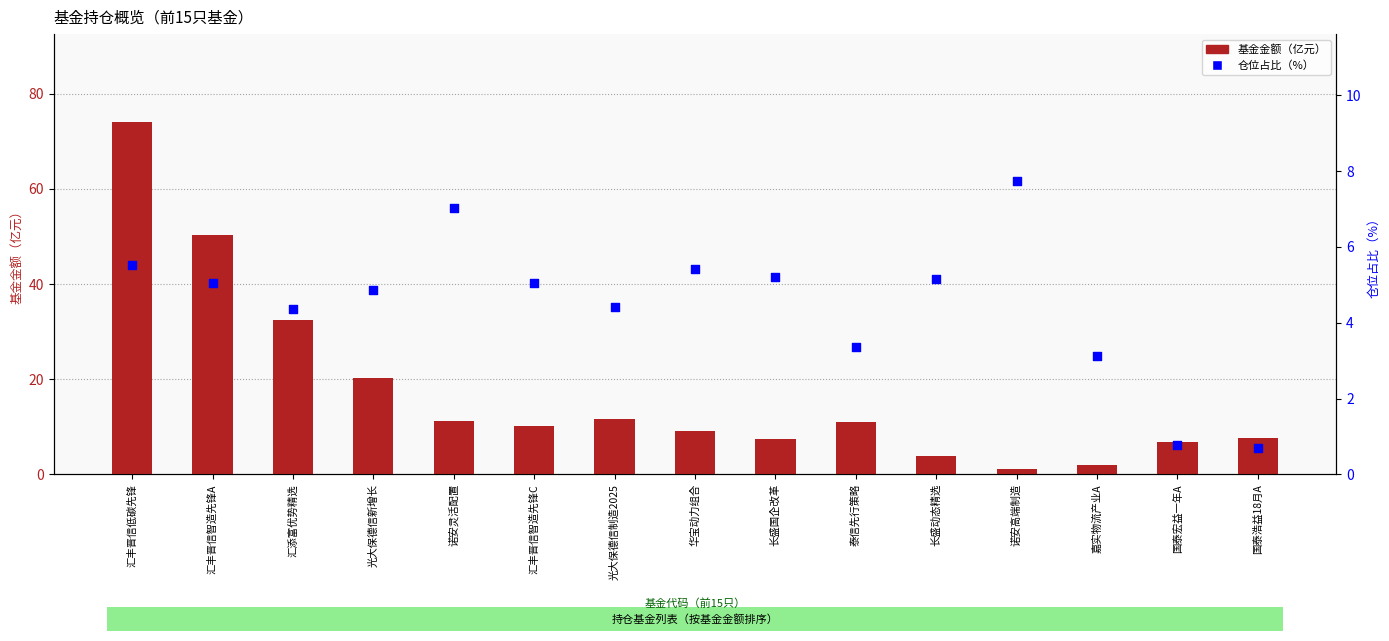

Which series has the largest total across all categories?

基金金额（亿元）